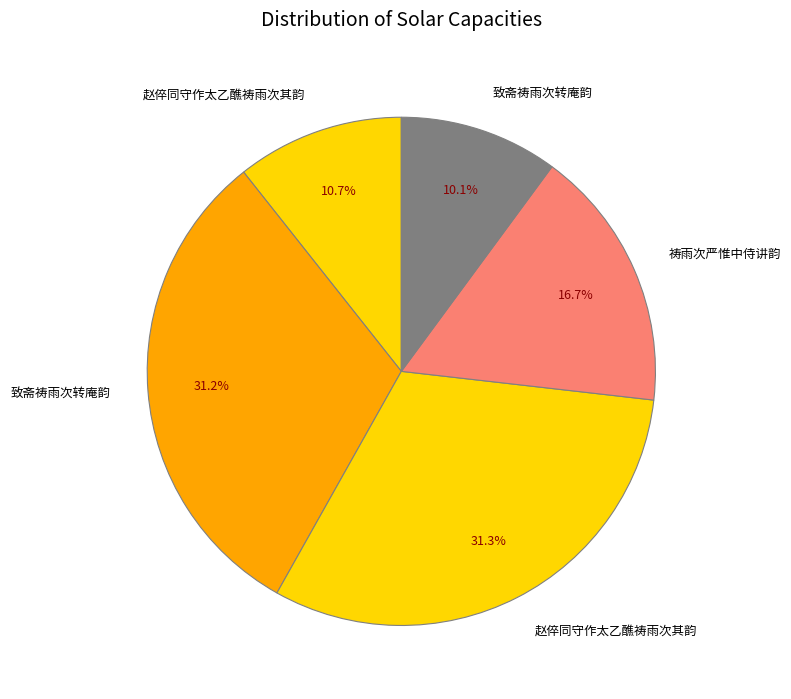

Count the number of slices in the pie.

5